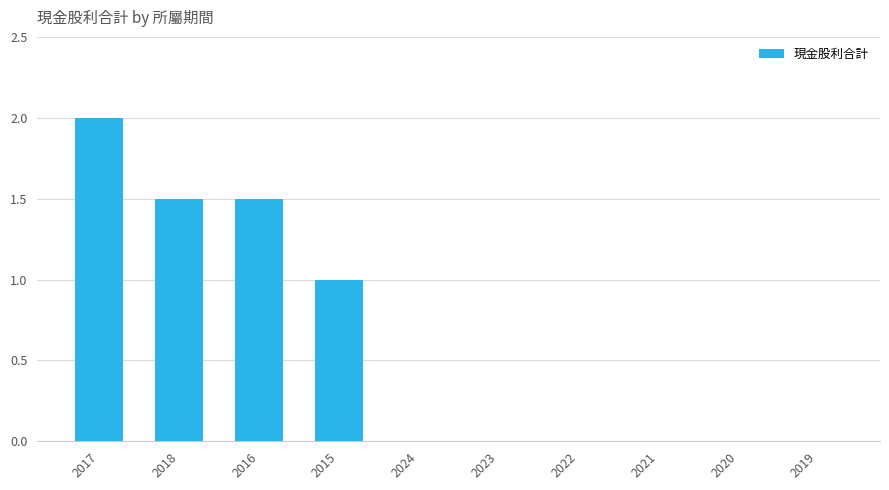

How many values are between 0 and 1?

7